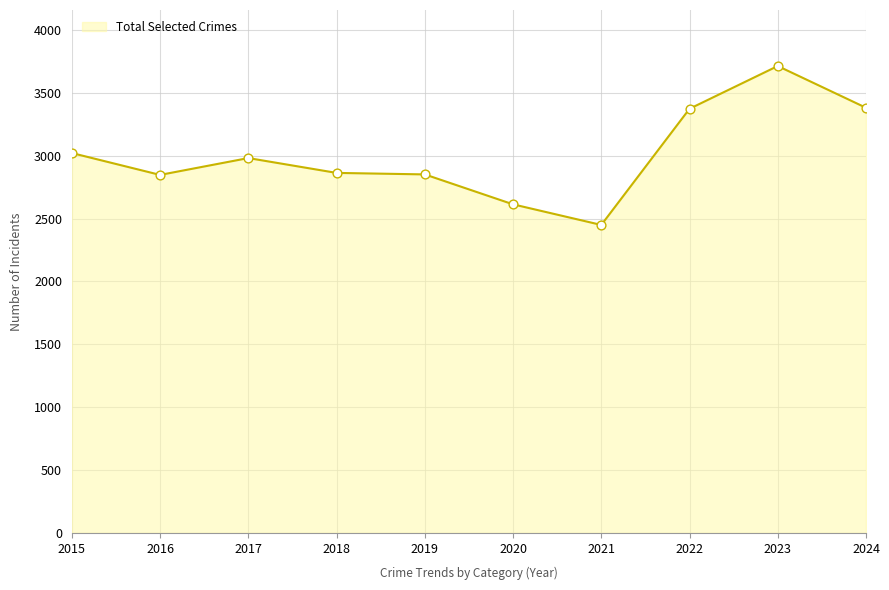

What is the difference between the values at 2021 and 2015?

572